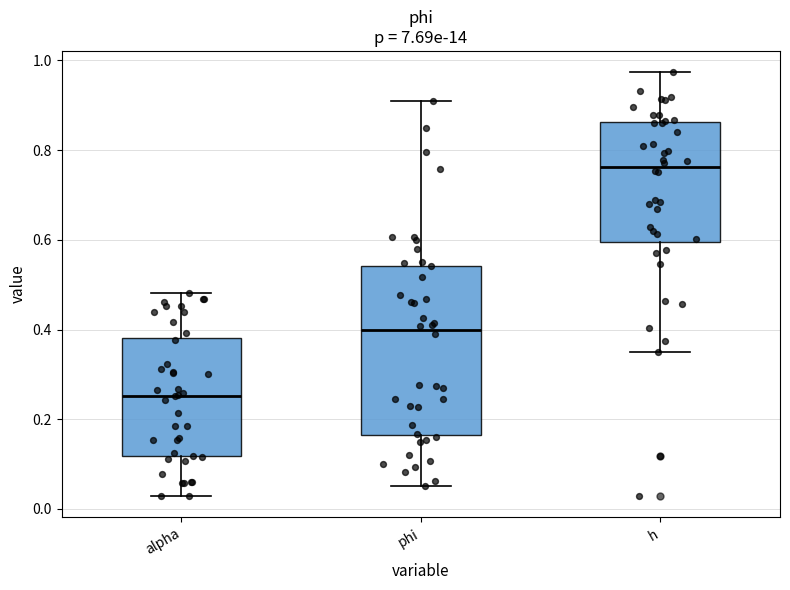

Reading left to right, read every box against the y-axis: the position of its median line, the range the box covers, and the ends of its whiskers. The values are not printed on the chart, so give them approximately, as read against the axis.

alpha: median 0.26, box 0.12 to 0.38, whiskers 0.02 to 0.48
phi: median 0.40, box 0.16 to 0.54, whiskers 0.06 to 0.92
h: median 0.76, box 0.60 to 0.86, whiskers 0.34 to 0.98